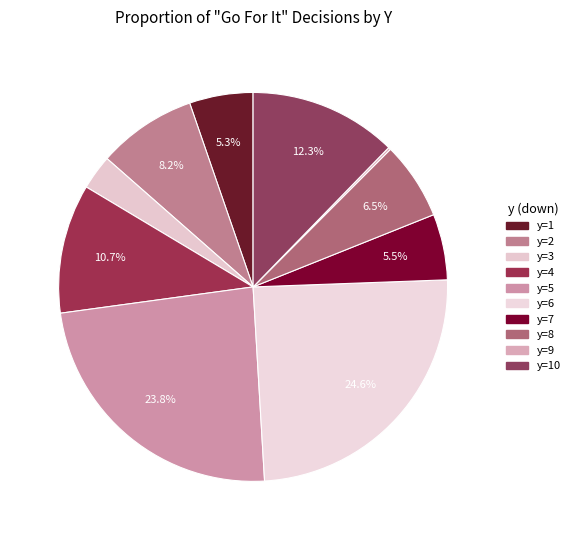

Count the number of slices in the pie.

10